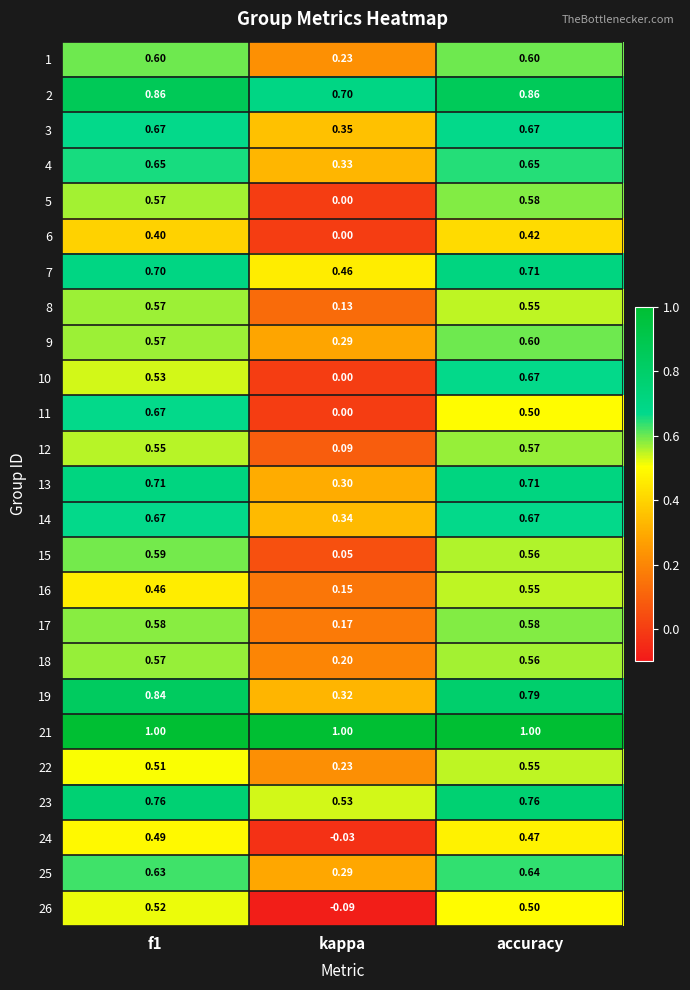

What is the difference between the highest and lowest values at accuracy?

0.6